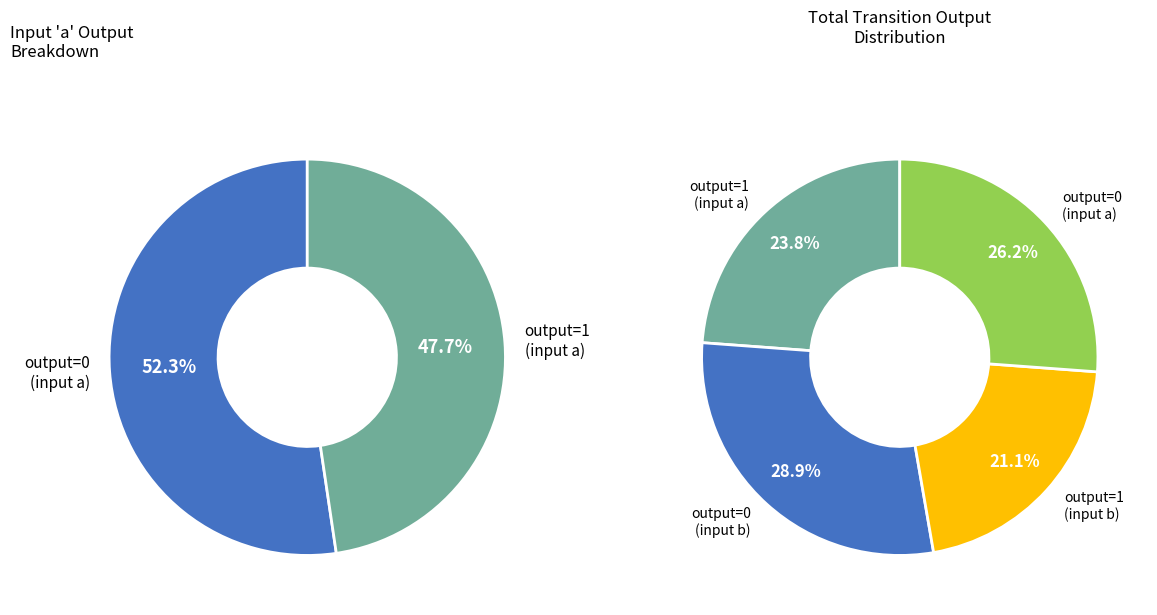

Which slice is the largest?

output_symbol=0 (input b)